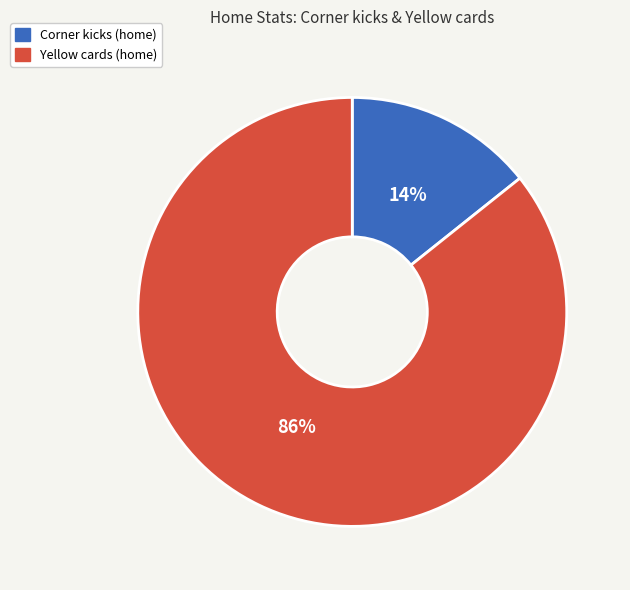

To the nearest percent, what is the average slice percentage?

50%